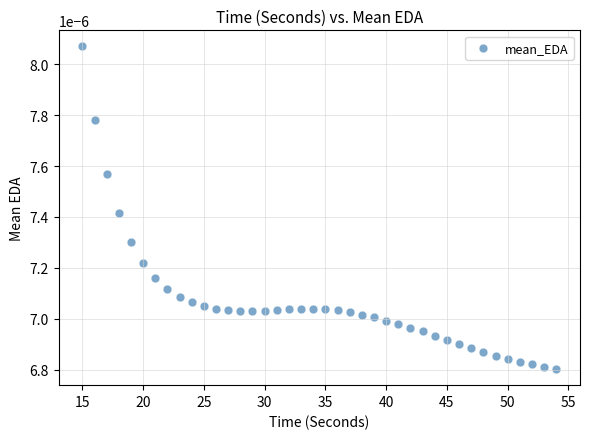

What is the range of X values (max minus min)?

39.0